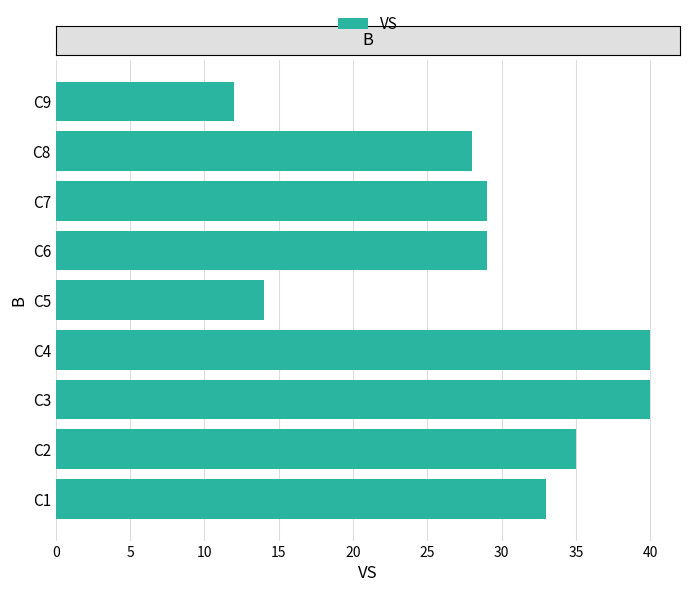

Reading bottom to top, transcribe all the data shown in this chart.

C1=33	C2=35	C3=40	C4=40	C5=14	C6=29	C7=29	C8=28	C9=12